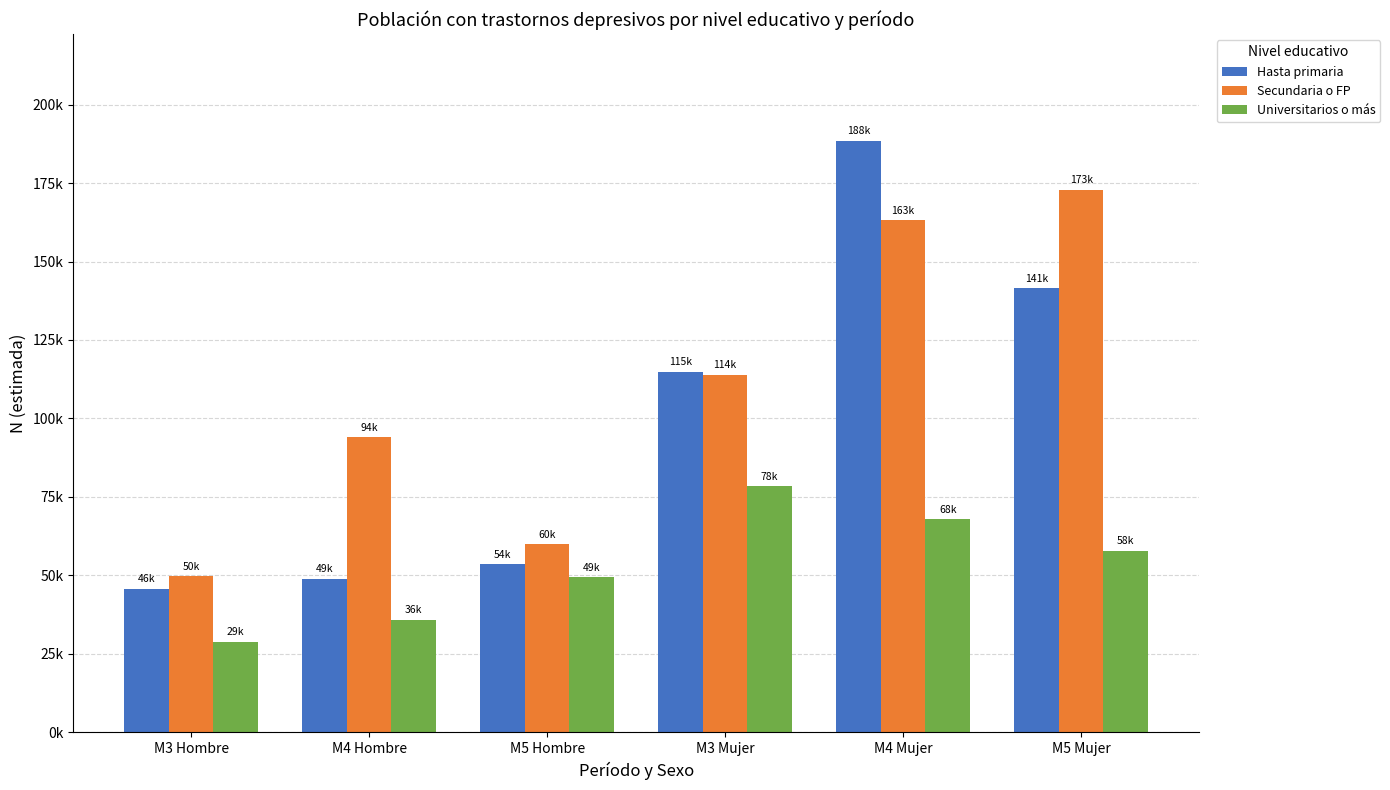

Are the bars horizontal?

No